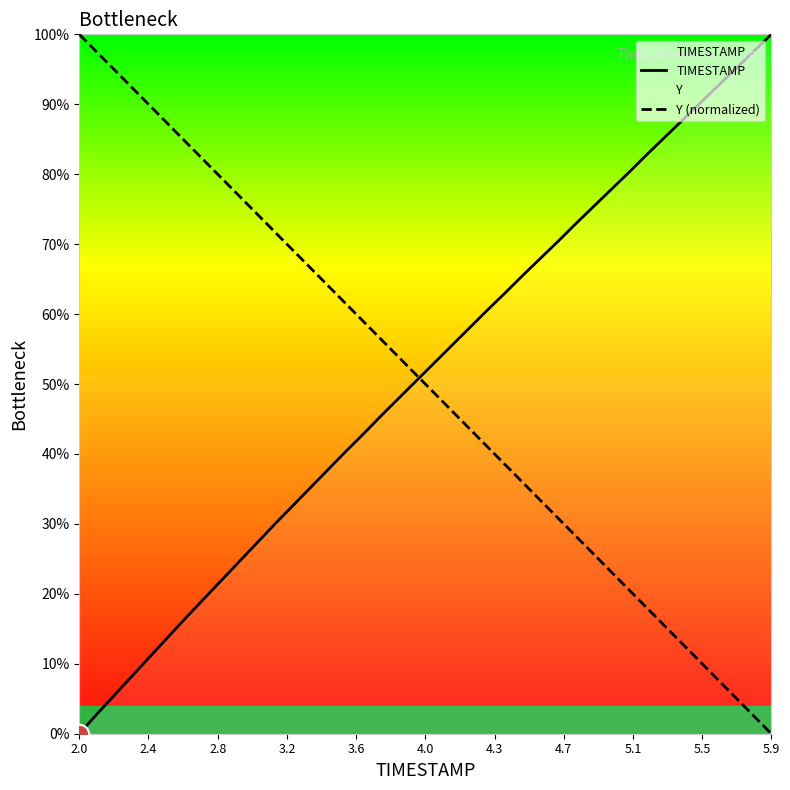

At which label does Y (normalized) reach its peak?

2.0